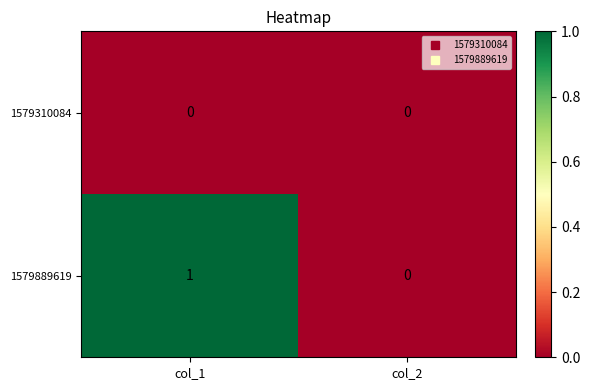

The value of 1579889619 at col_1 is 1. True or false?

True